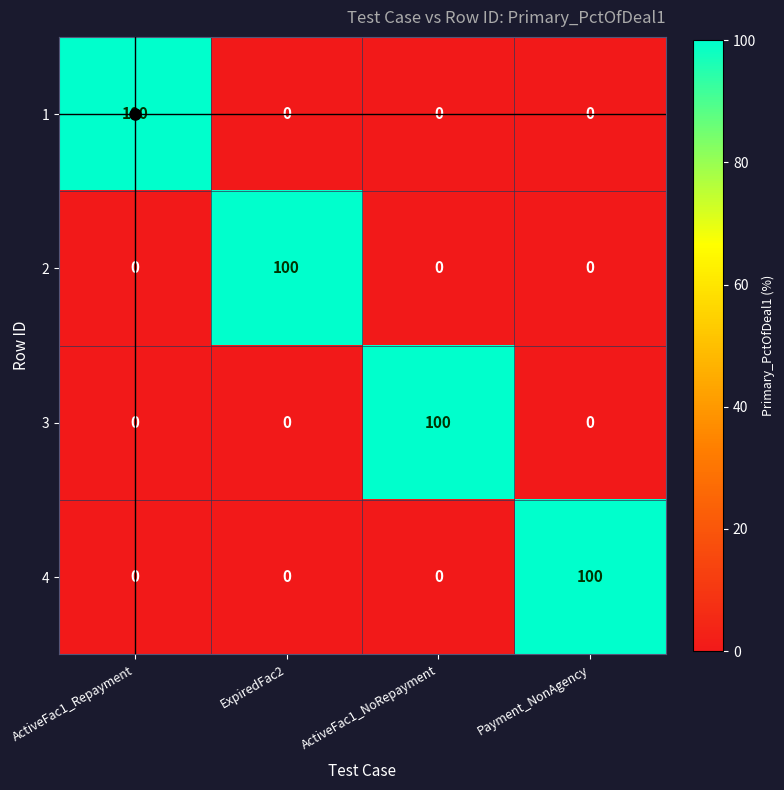

What is the total value across all series at ExpiredFac2?

100